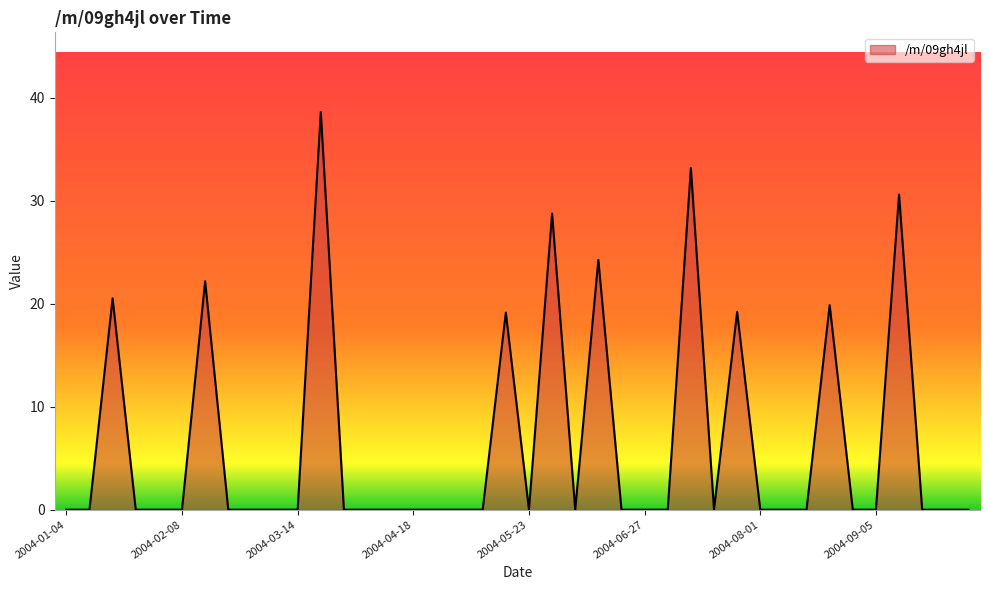

What is the maximum value shown in the chart?

38.6